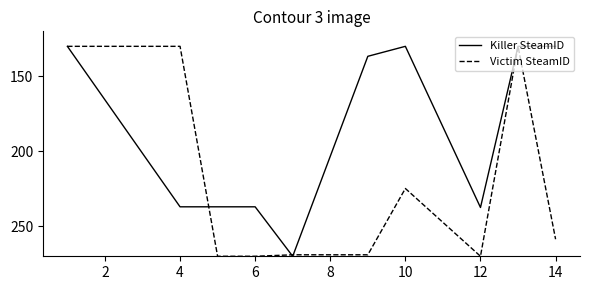

List the series in order of their overall mean, highest first.

Victim SteamID, Killer SteamID